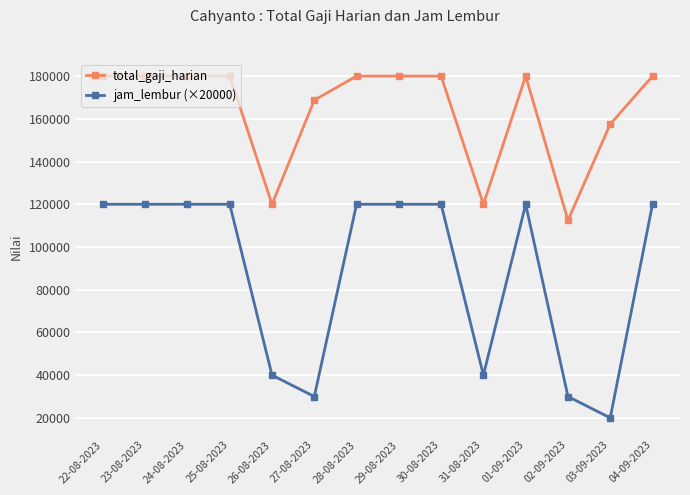

Is it true that total_gaji_harian equals 168750 at 27-08-2023?

True